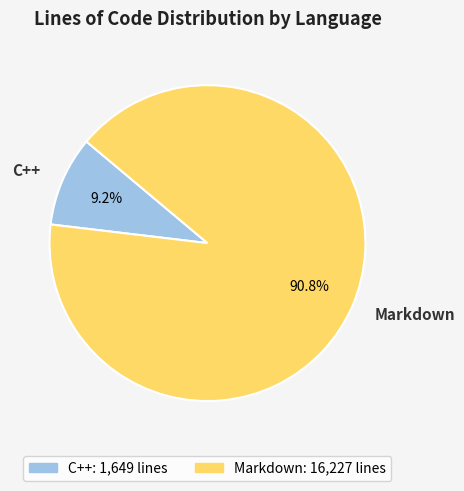

To the nearest percent, what is the difference between the Markdown and C++ slice percentages?

82%